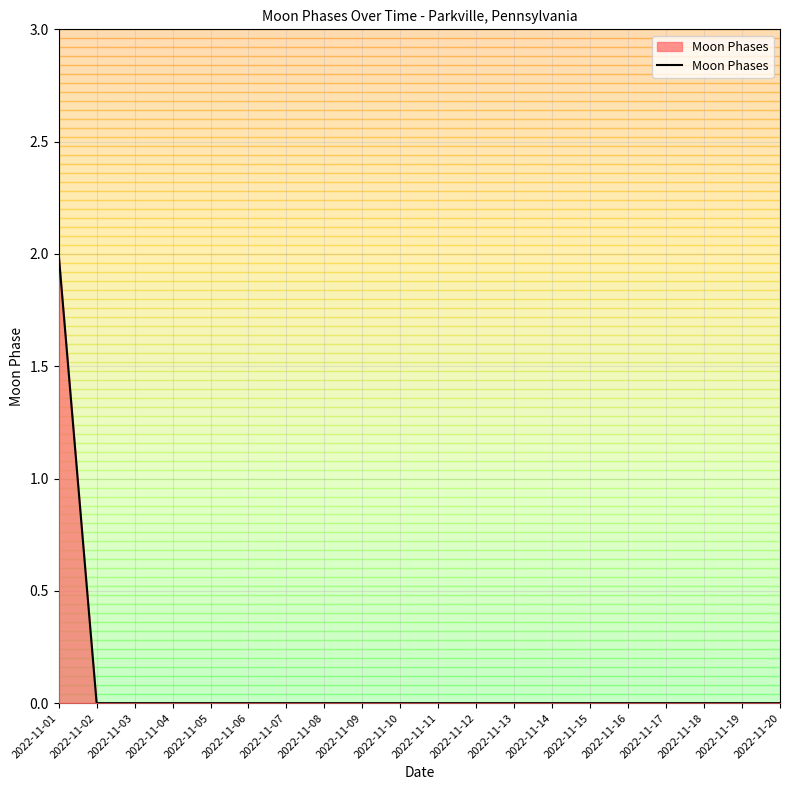

Does the chart display data point markers on the line(s)?

No